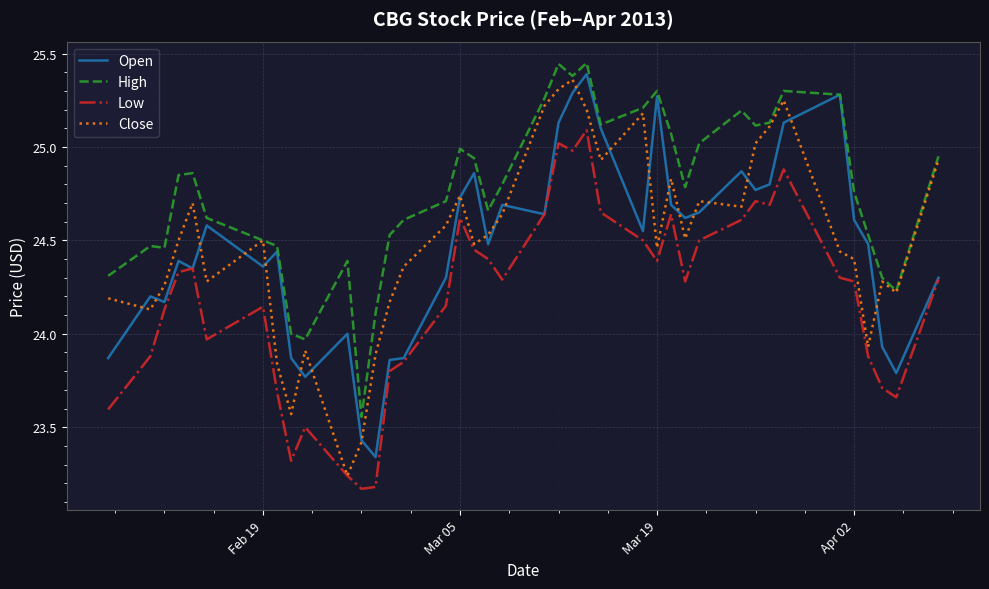

At how many categories does at least one series exceed 23?

40